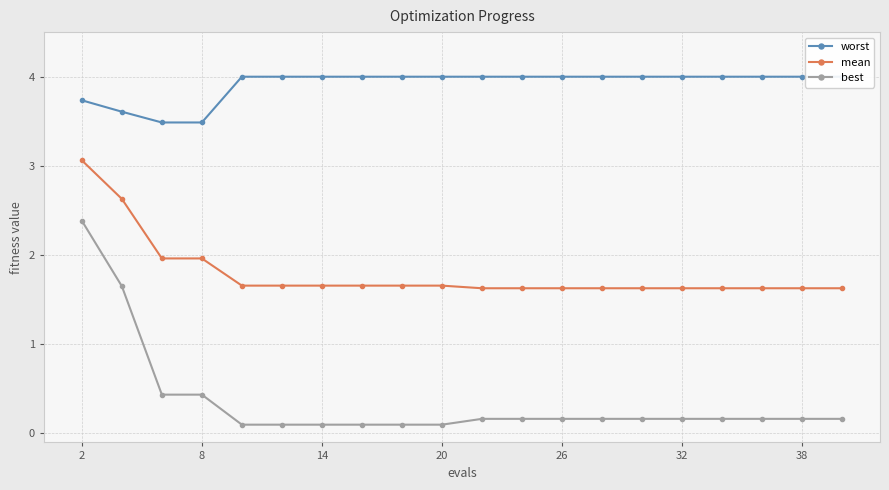

List the series in order of their peak value, lowest first.

best, mean, worst